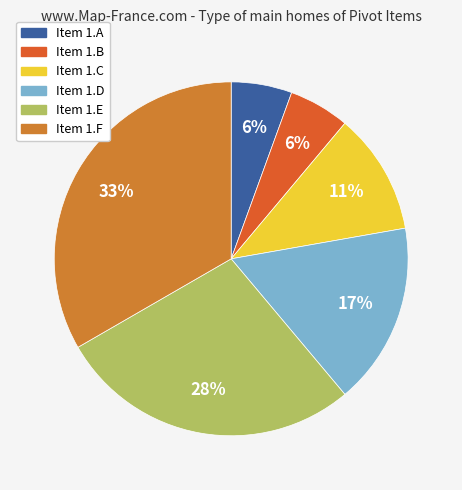

Count the number of slices in the pie.

6